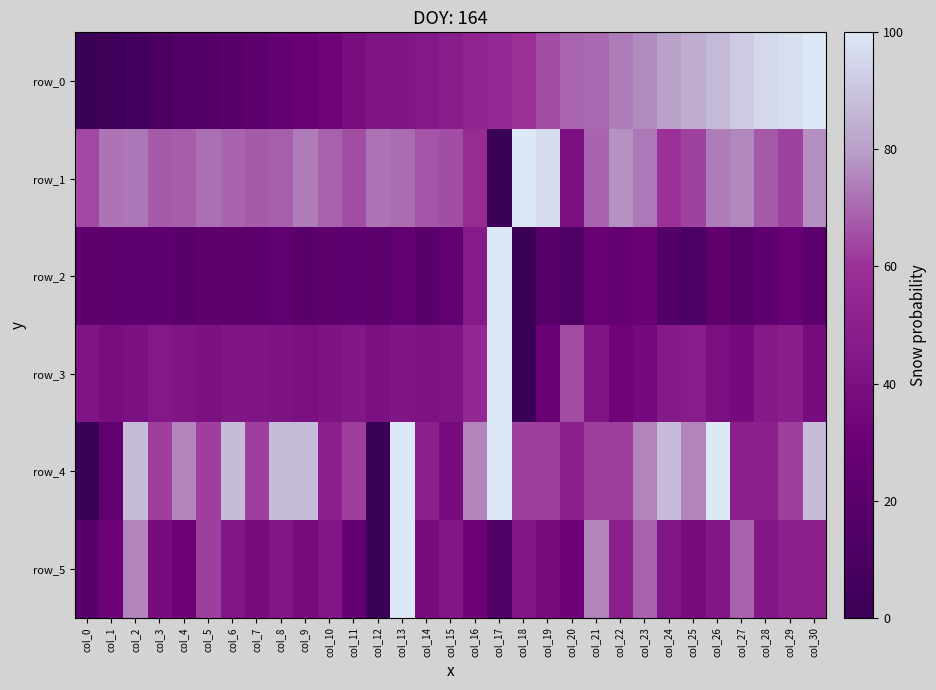

At which label does row_3 reach its minimum?

col_18